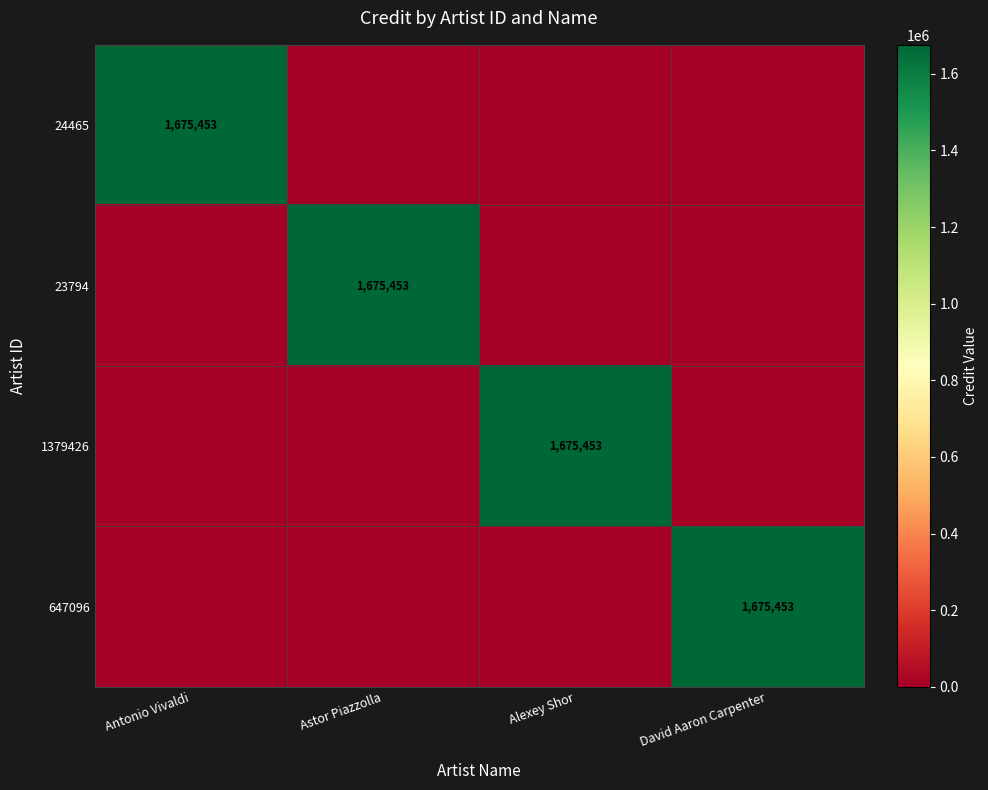

The value of 24465 at Antonio Vivaldi is 1675453. True or false?

True